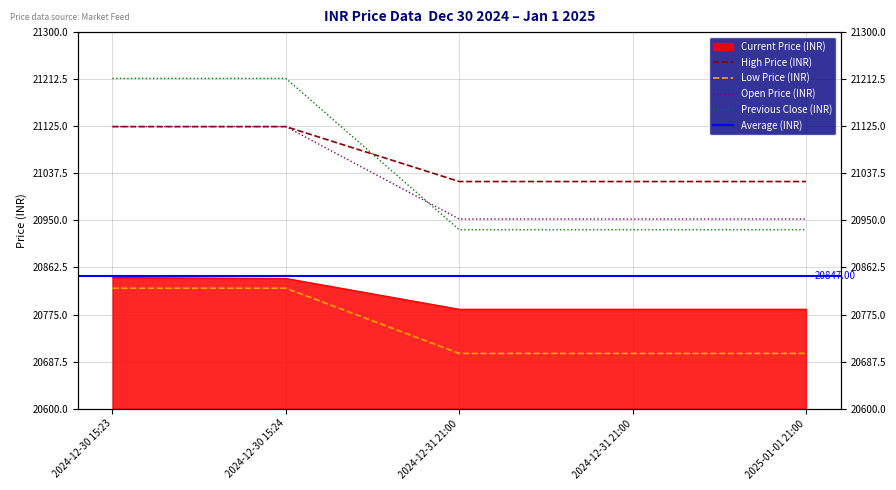

What is the difference between the Open Price (INR) values at 2024-12-31 21:00 and 2024-12-30 15:23?

171.8